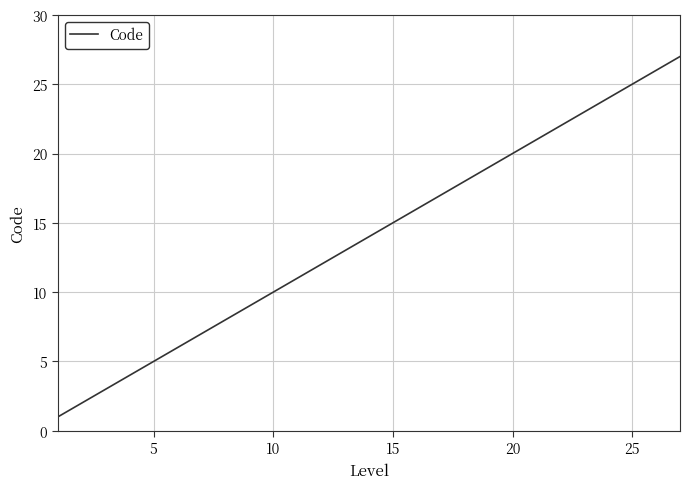

What is the maximum value shown in the chart?

27